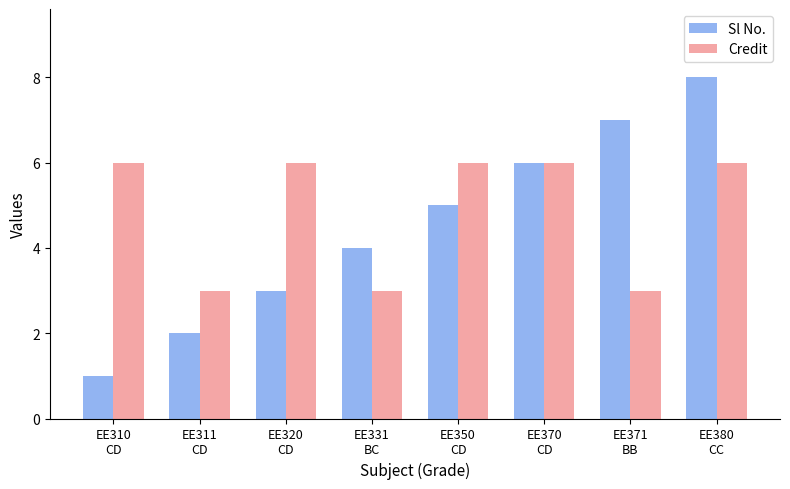

What is the greatest value displayed?

8